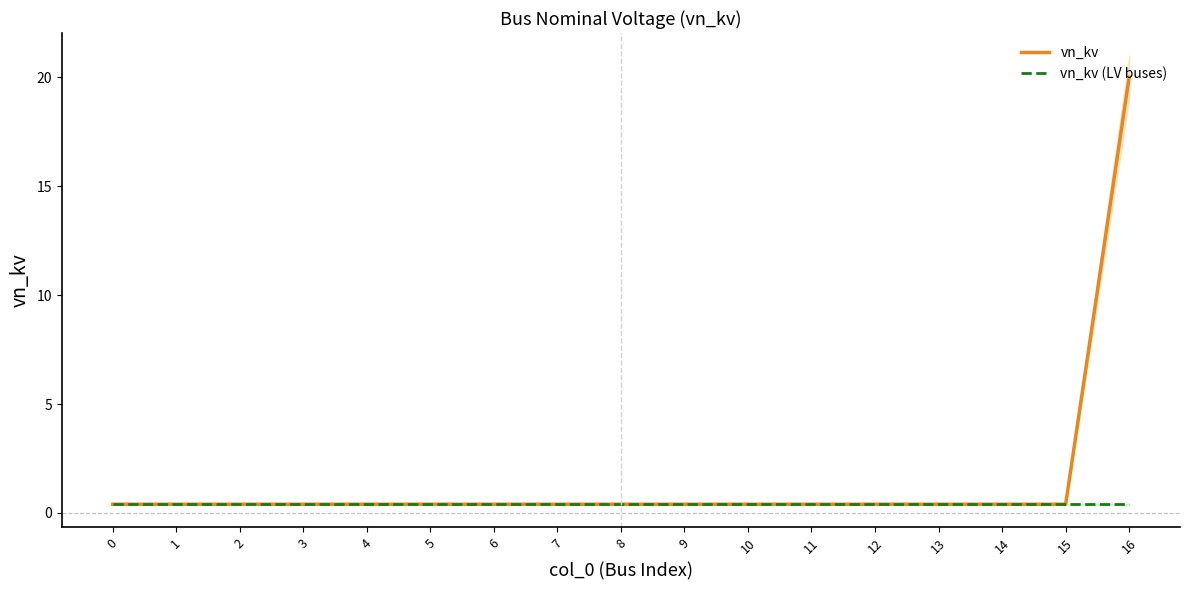

What is the sum of all vn_kv (LV buses) values?

6.8